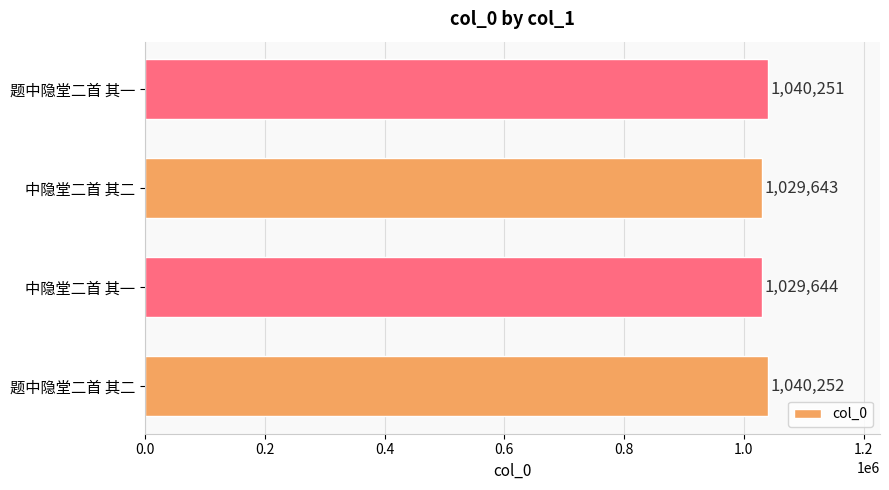

How many series are shown in this chart?

1